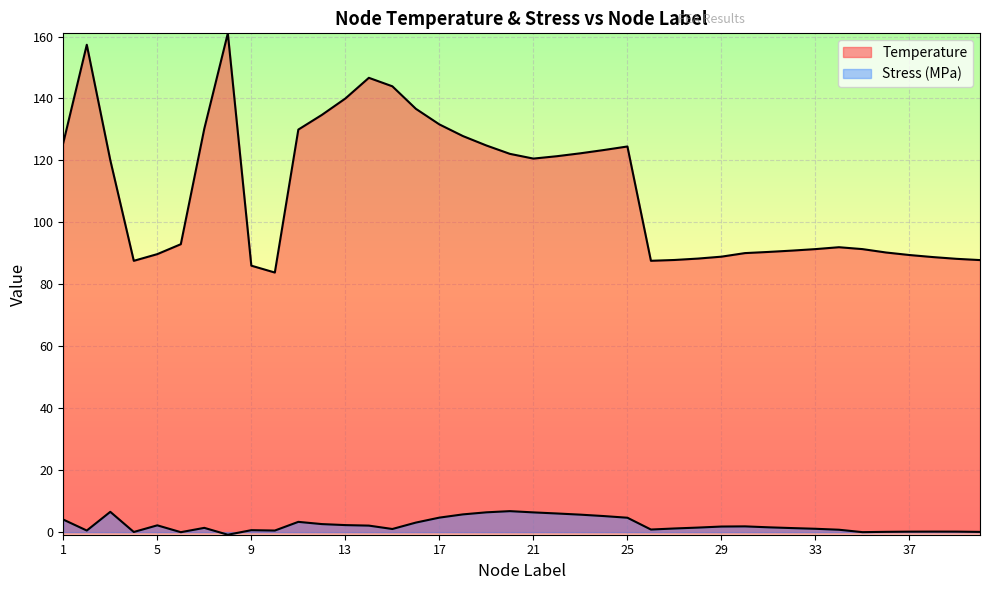

True or false: Temperature and Stress_MPa cross at least once.

False